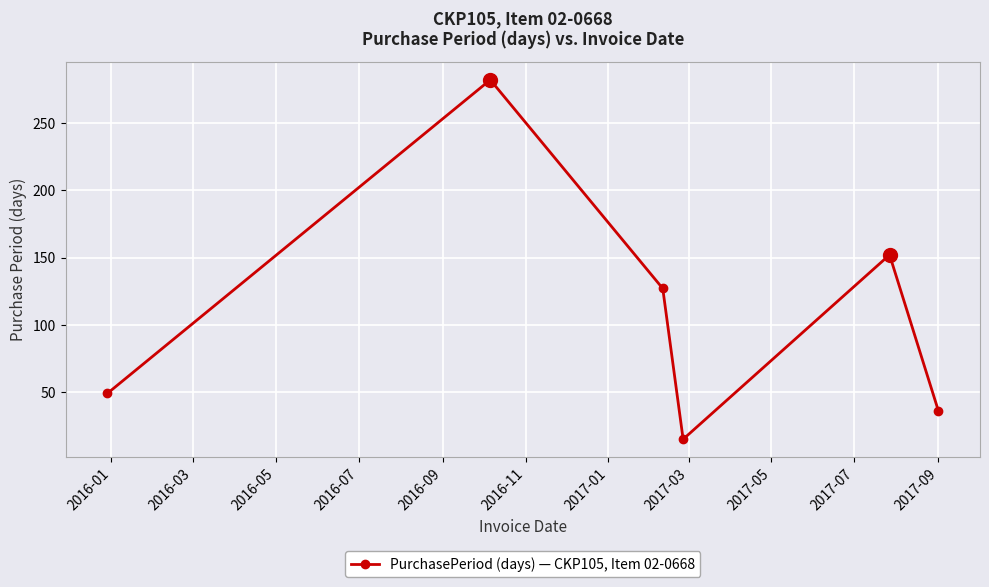

Reading left to right, extract all data points from this chart.

49	282	127	15	152	36